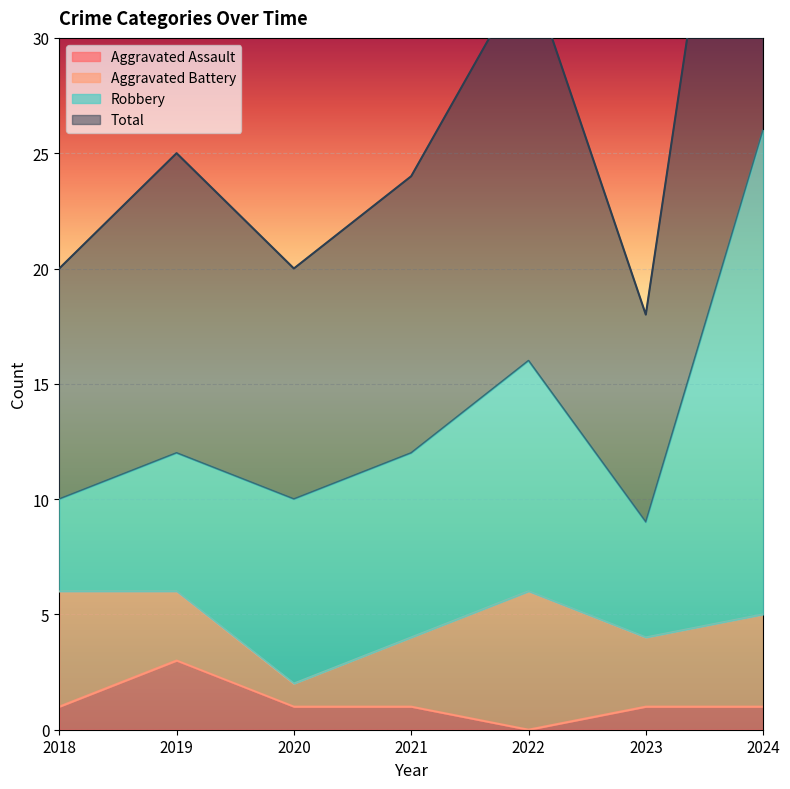

Which series has the largest total across all categories?

Total